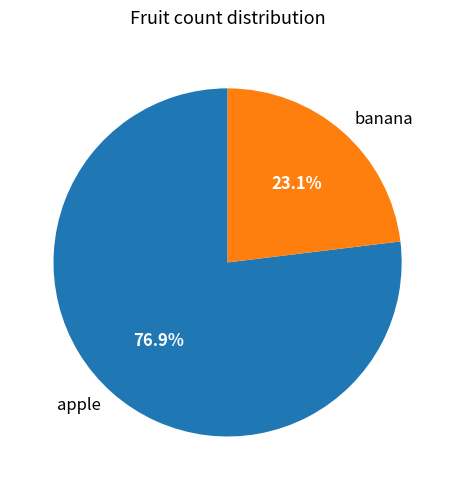

To the nearest percent, what portion does banana represent?

23%